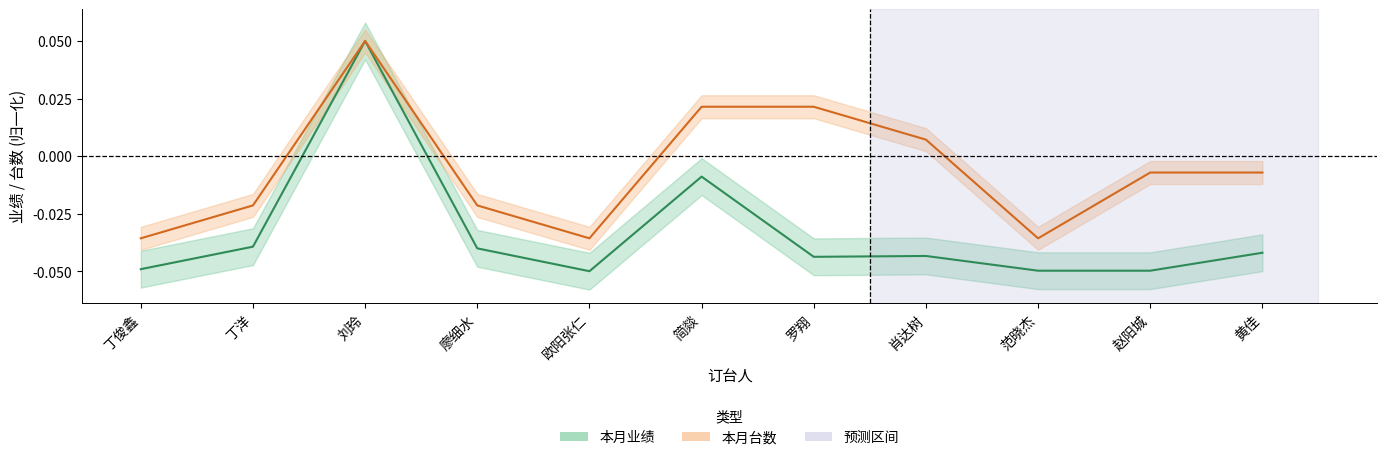

Rank the categories by 本月台数 value from lowest to highest.

丁俊鑫, 欧阳张仁, 范晓杰, 丁洋, 廖细水, 赵阳城, 黄佳, 肖达树, 简燚, 罗翔, 刘玲